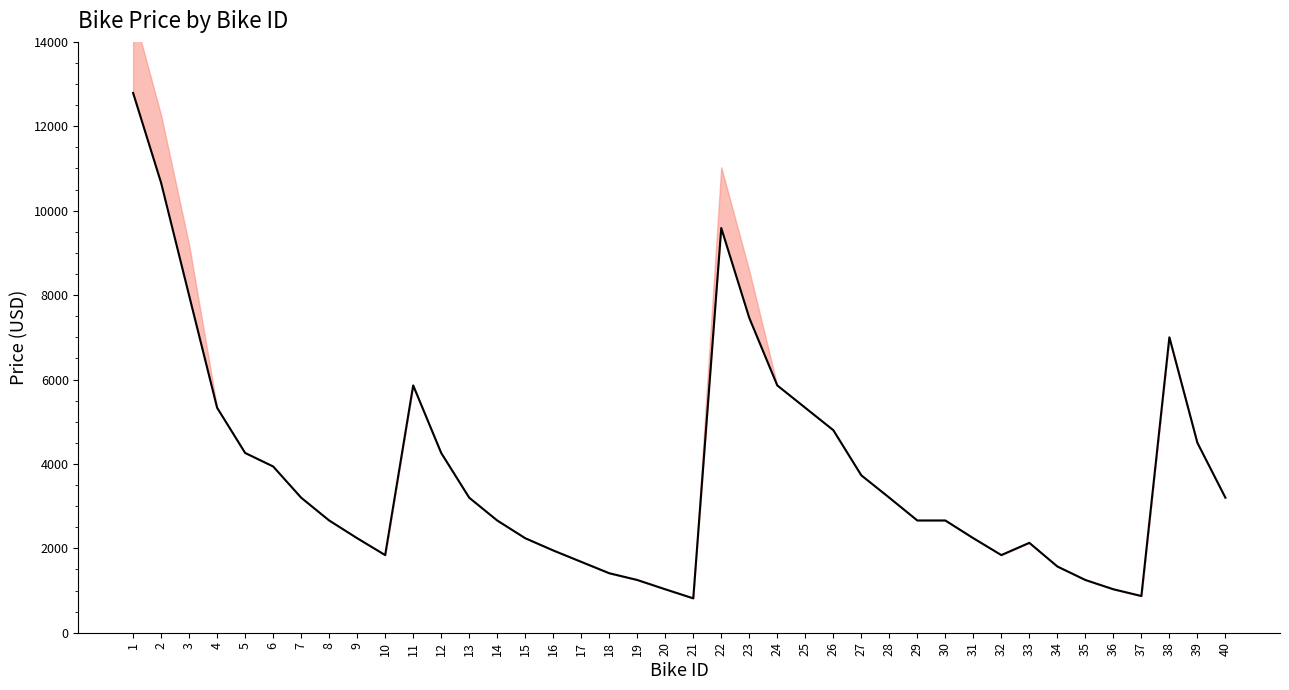

Where is the first local maximum?

11